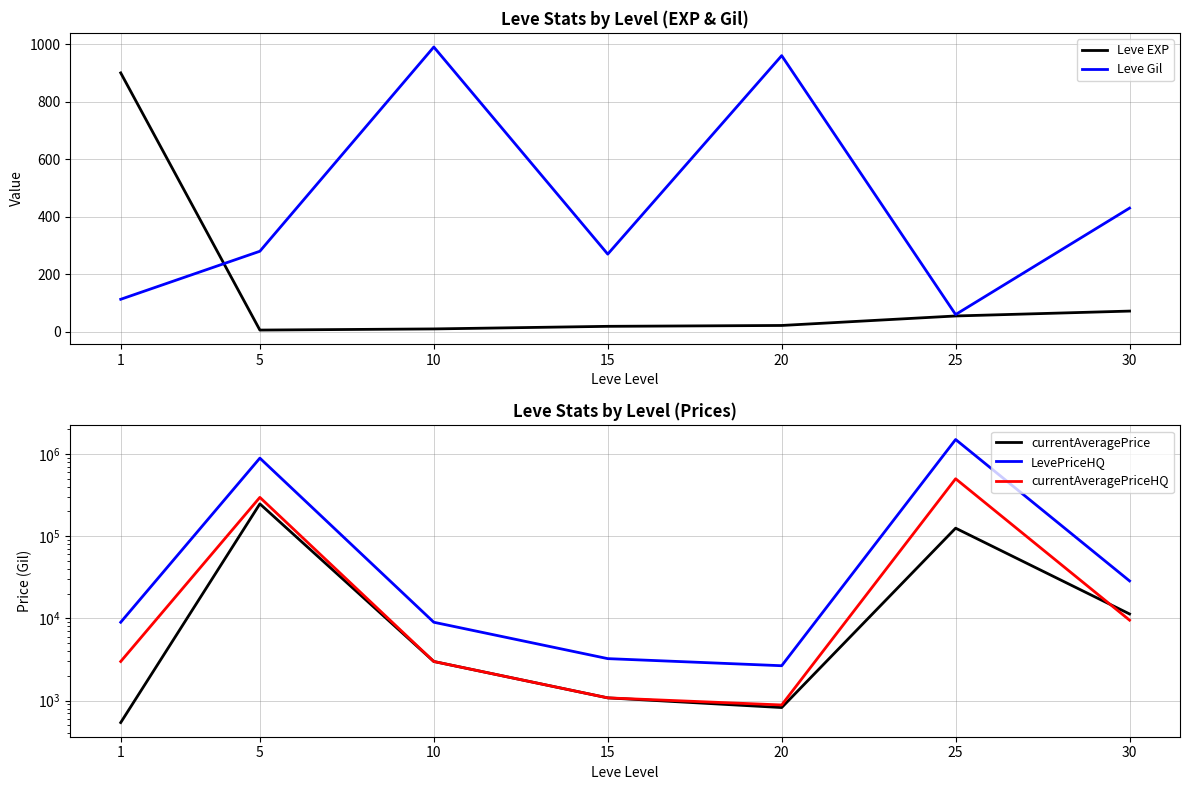

Reading left to right, extract all data points from this chart.

Leve EXP: 900.0	6.0	10.0	19.0	22.0	55.0	72.0
Leve Gil: 113.0	280.0	990.0	270.0	960.0	60.0	430.0
currentAveragePrice: 542.6	247500.0	3000.0	1083.3	826.1	125320.0	11346.9
LevePriceHQ: 9000.0	890700.0	9000.0	3250.0	2664.3	1500000.0	28620.0
currentAveragePriceHQ: 3000.0	296900.0	3000.0	1083.3	888.1	500000.0	9540.0